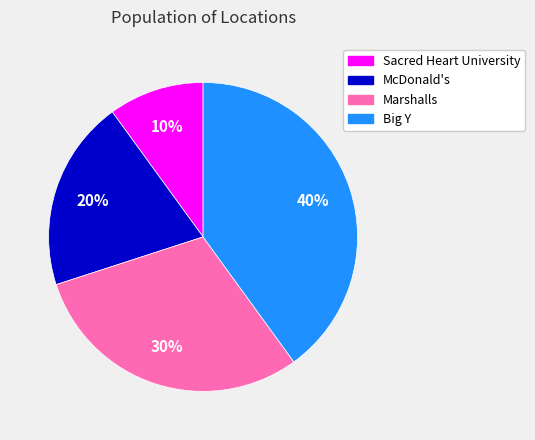

To the nearest percent, what is the difference between the McDonald's and Big Y slice percentages?

20%